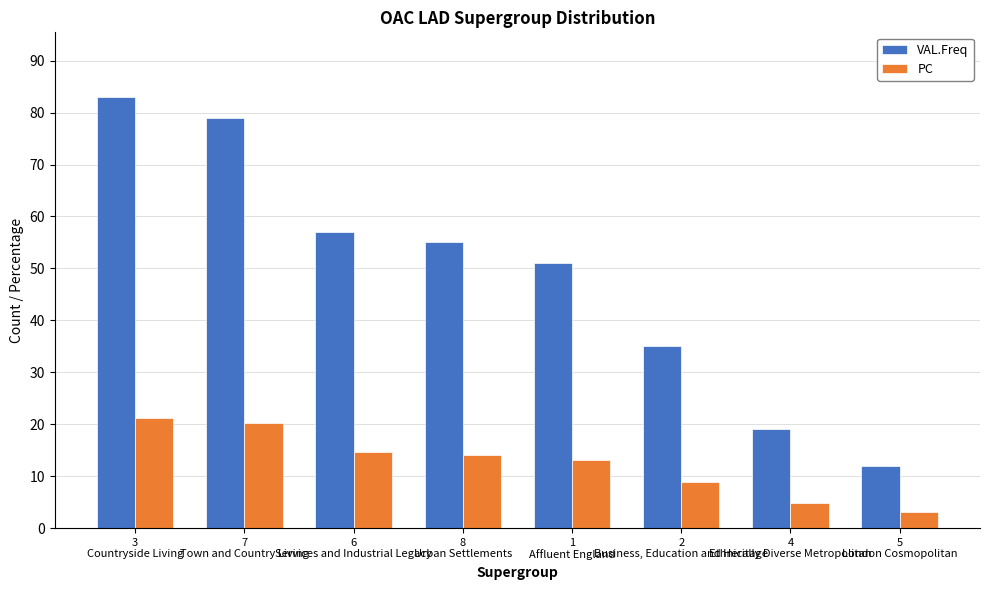

What is the label of the 8th bar from the left?

5
London Cosmopolitan